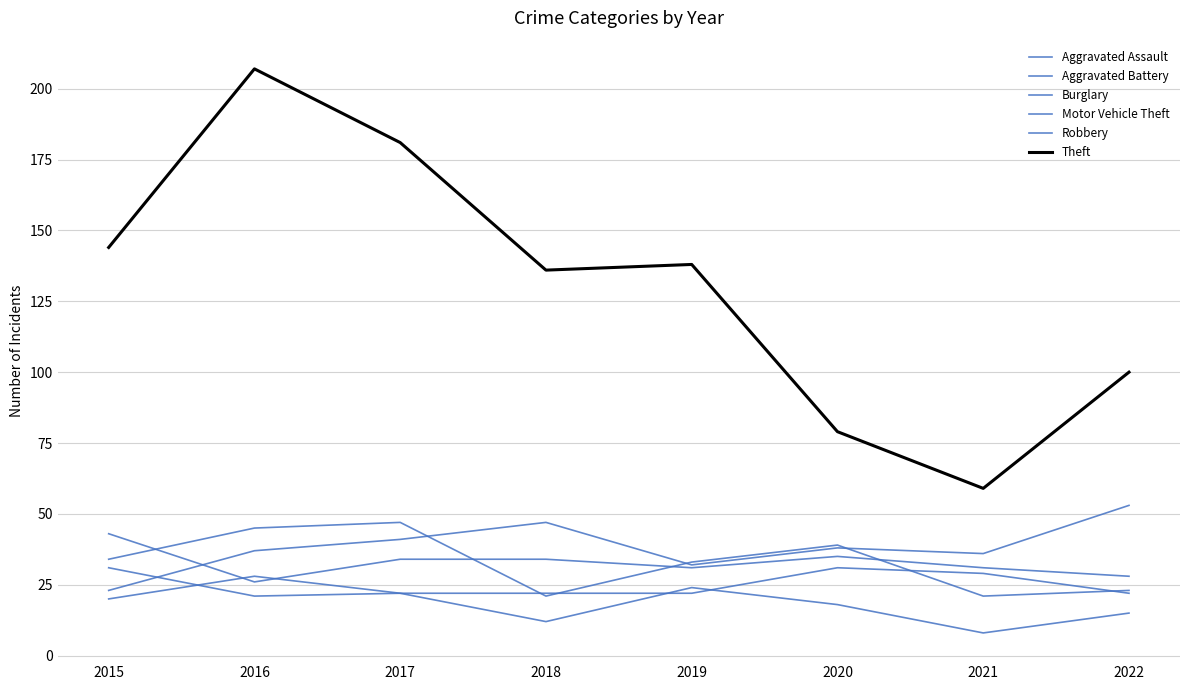

How many lines are shown in the chart?

6